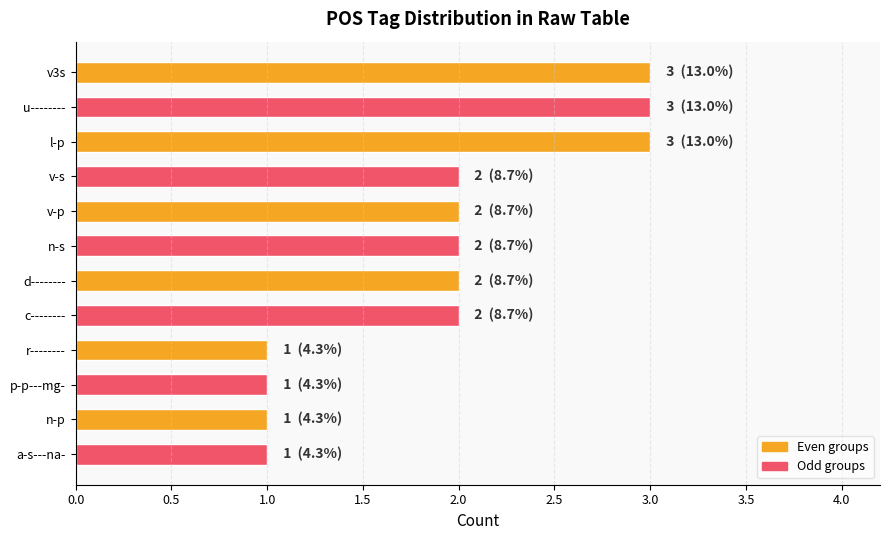

What is the sum of all values?

23